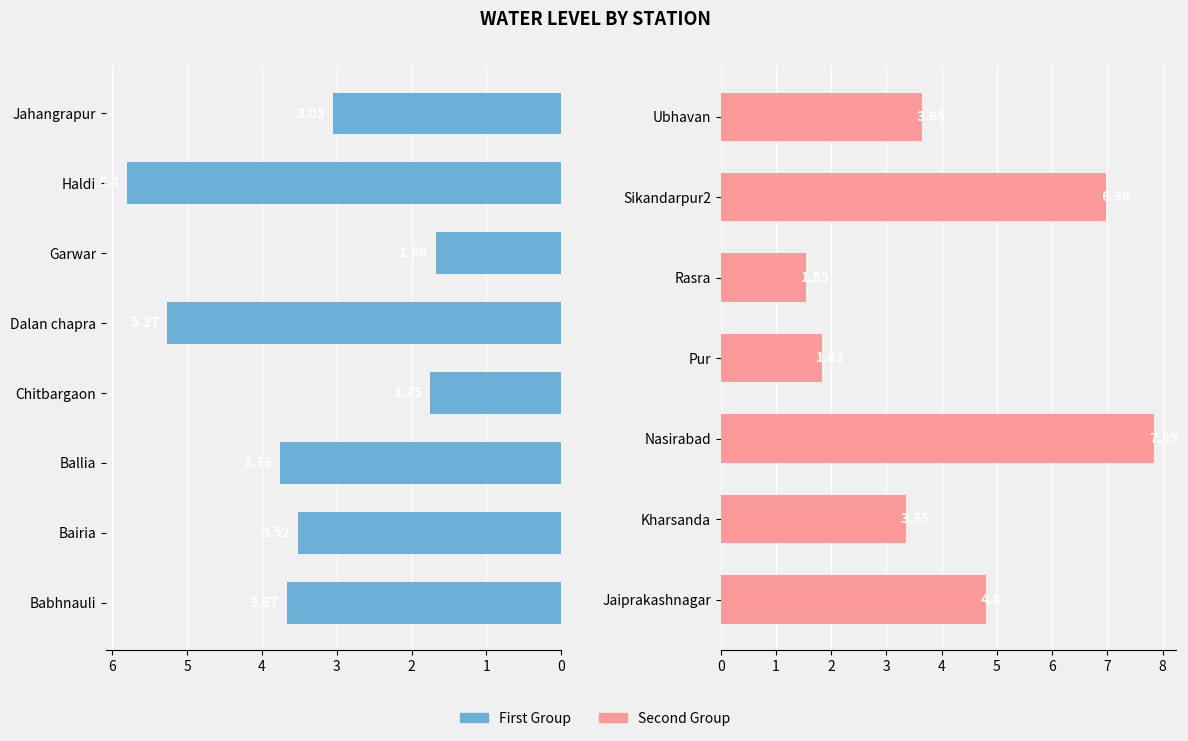

What is the value of the 5th bar from the left?

1.6